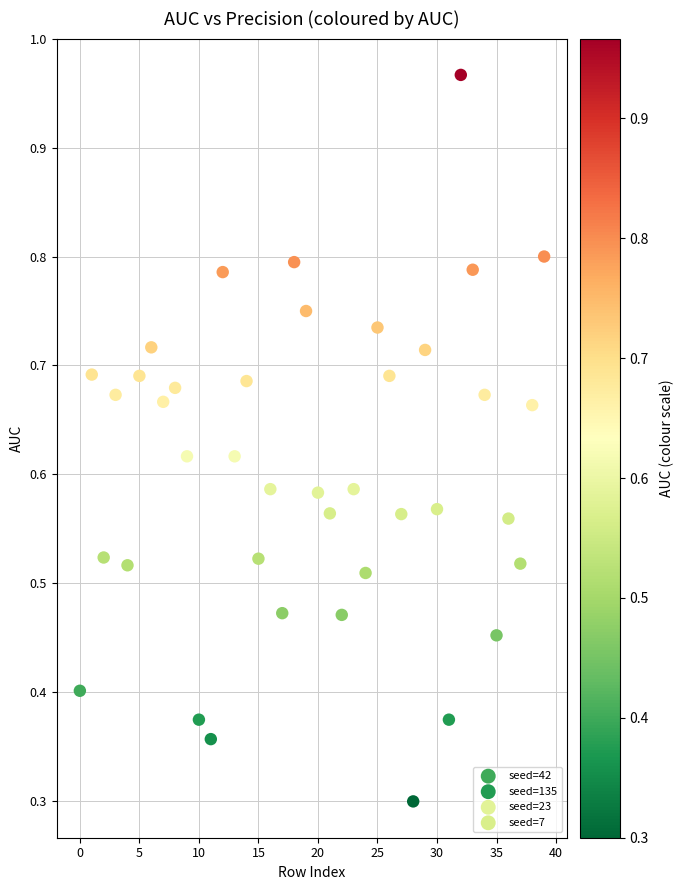

Which series reaches the maximum Y coordinate?

seed=7